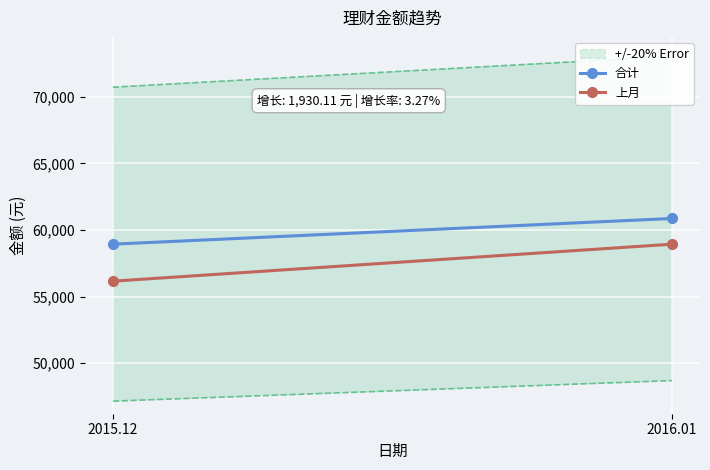

What is the maximum value shown in the chart?

60870.1